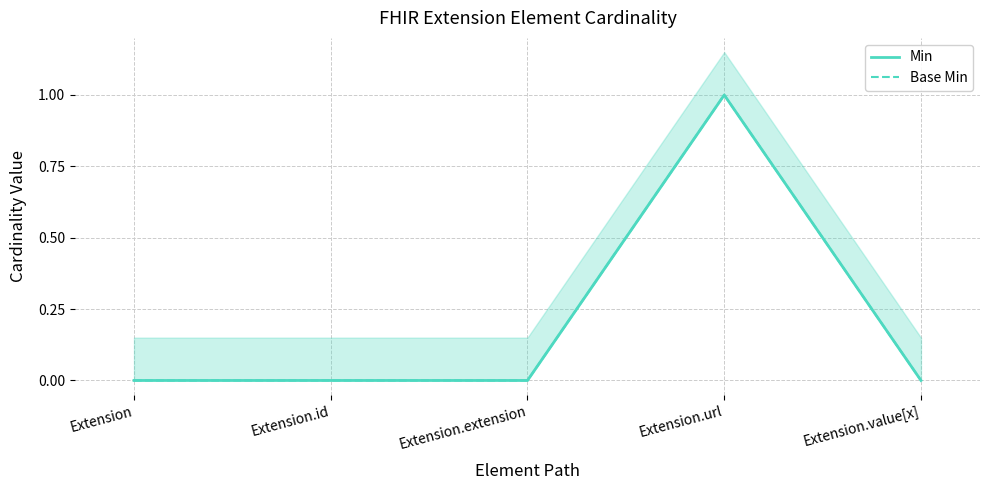

How many values in Min are above zero?

1